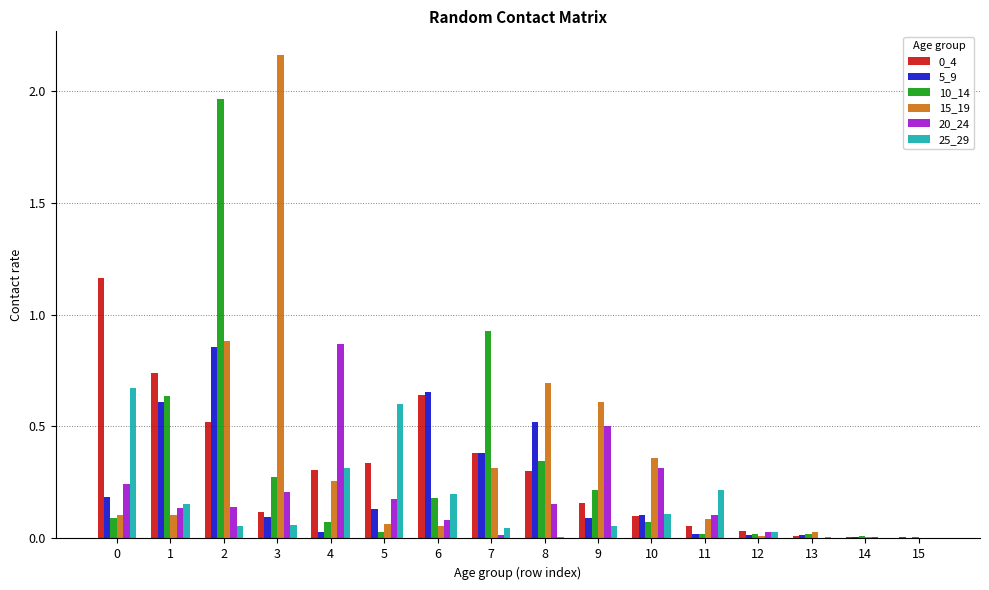

What is the total value across all series at 6?

1.8